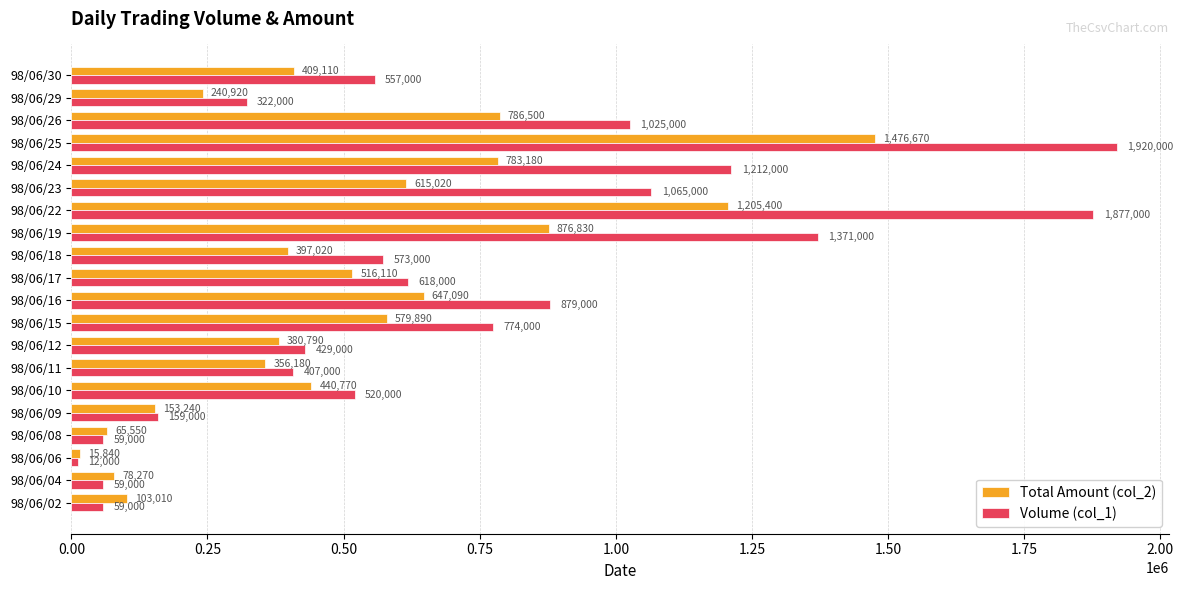

Where is Total Amount (col_2) nearest to the value 746255?

98/06/24